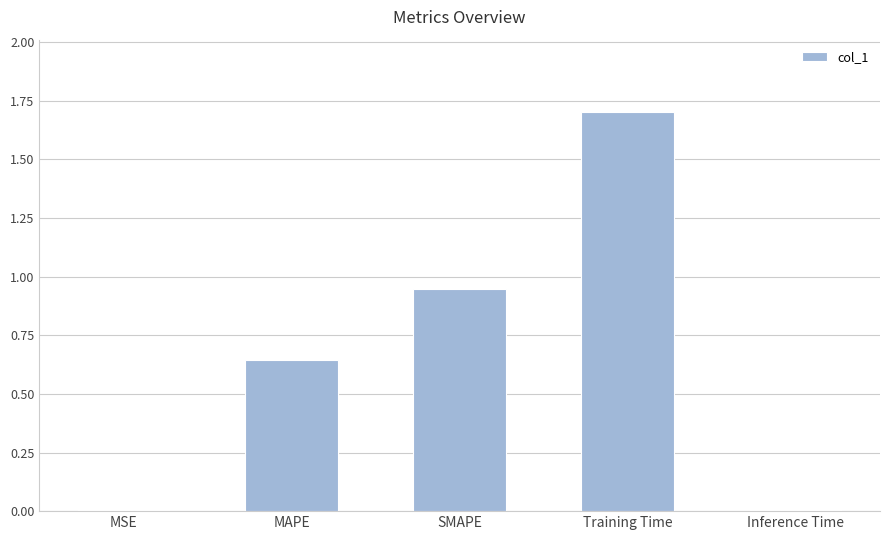

What is the change in value from MAPE to Training Time?

+1.1